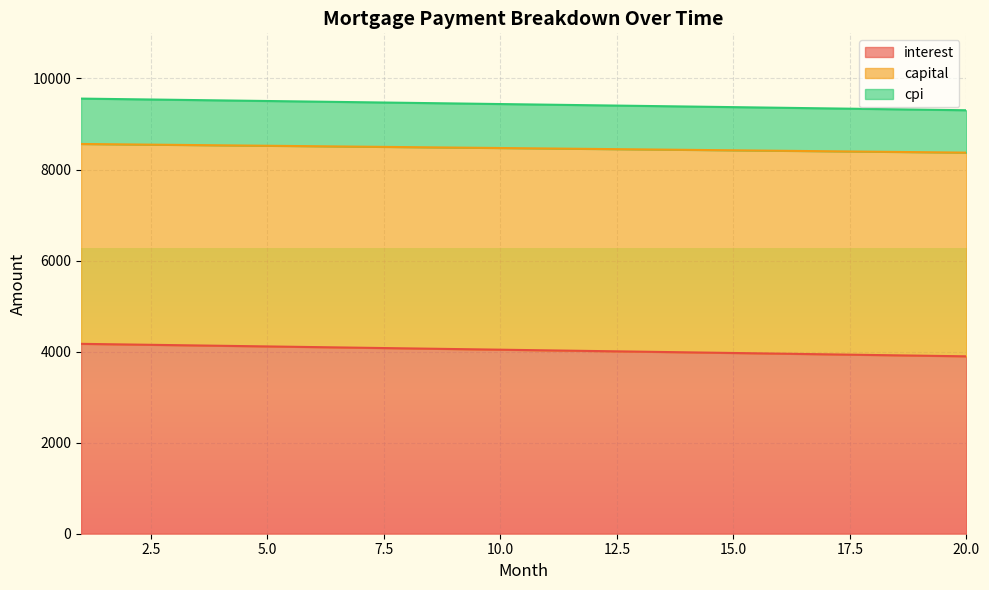

What is the minimum value for interest?

3896.6